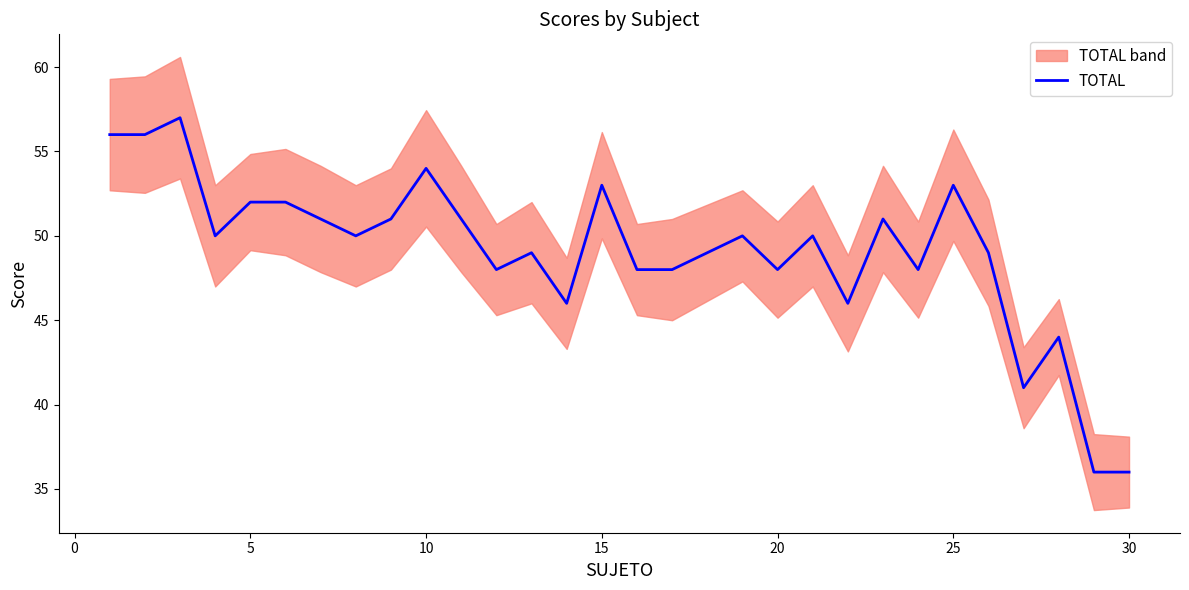

What is the minimum value for TOTAL?

36